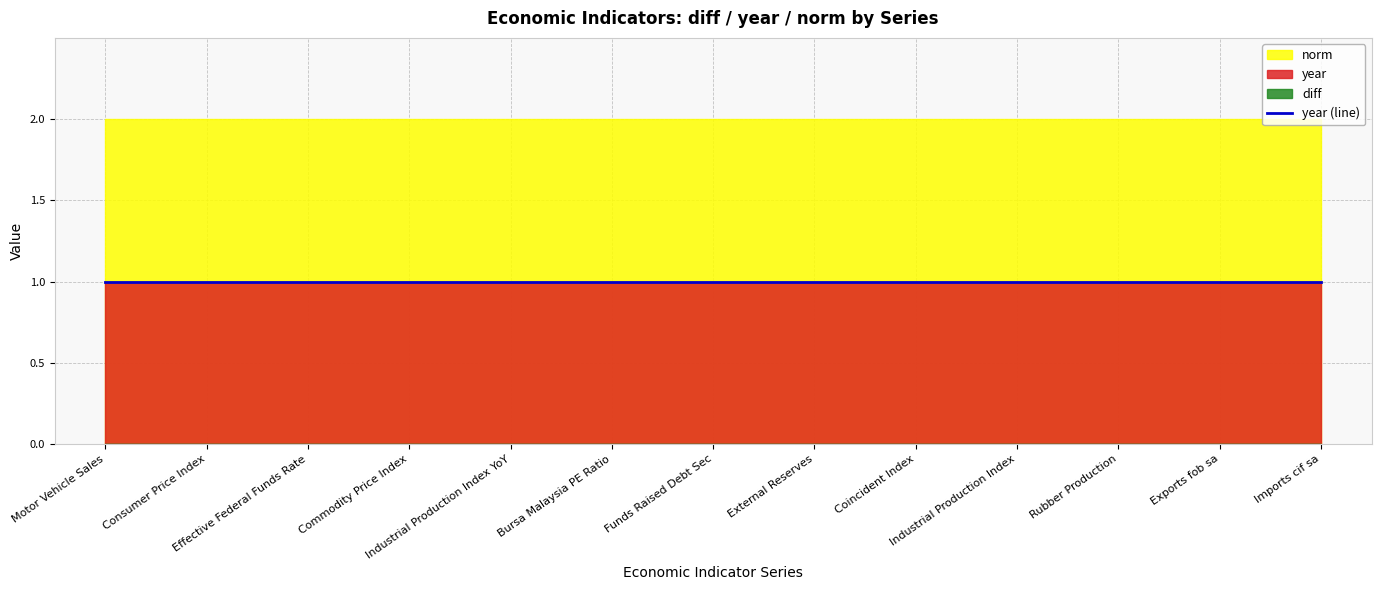

Which label corresponds to the smallest value in the chart?

Motor Vehicle Sales